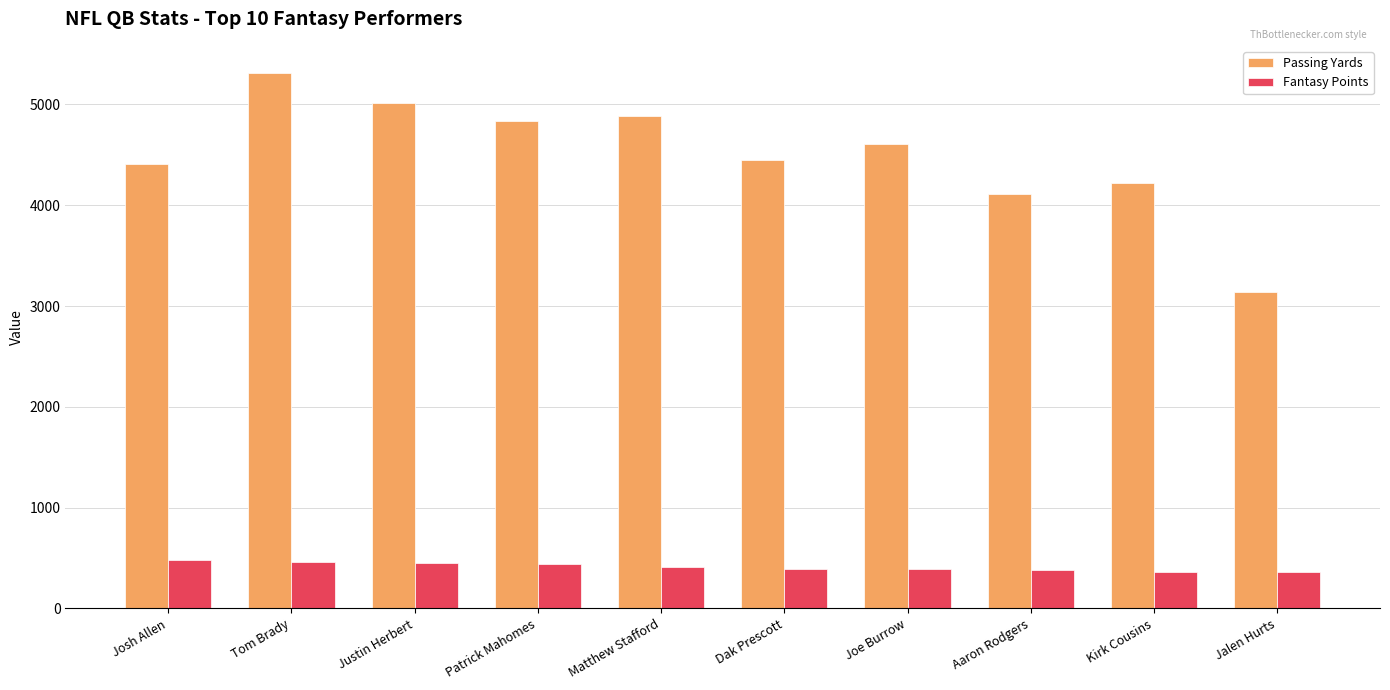

Is the value of Passing Yards at Justin Herbert greater than the value of Fantasy Points at Tom Brady?

Yes